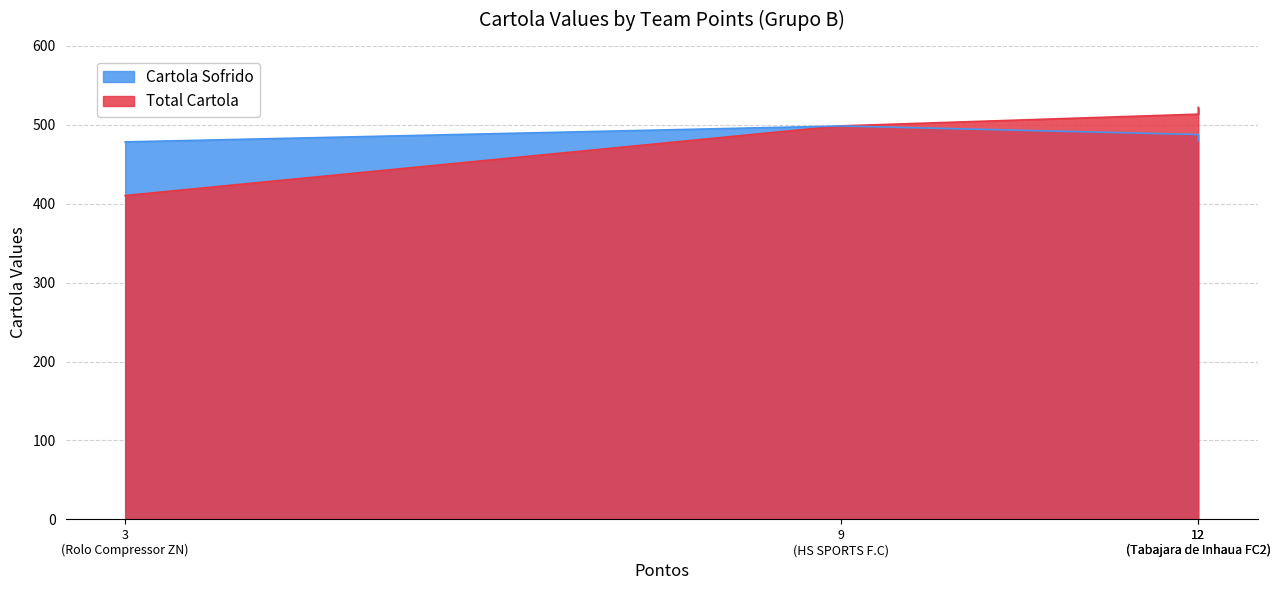

Between lsauer fc and Rolo Compressor ZN, which series saw the biggest shift?

Total Cartola